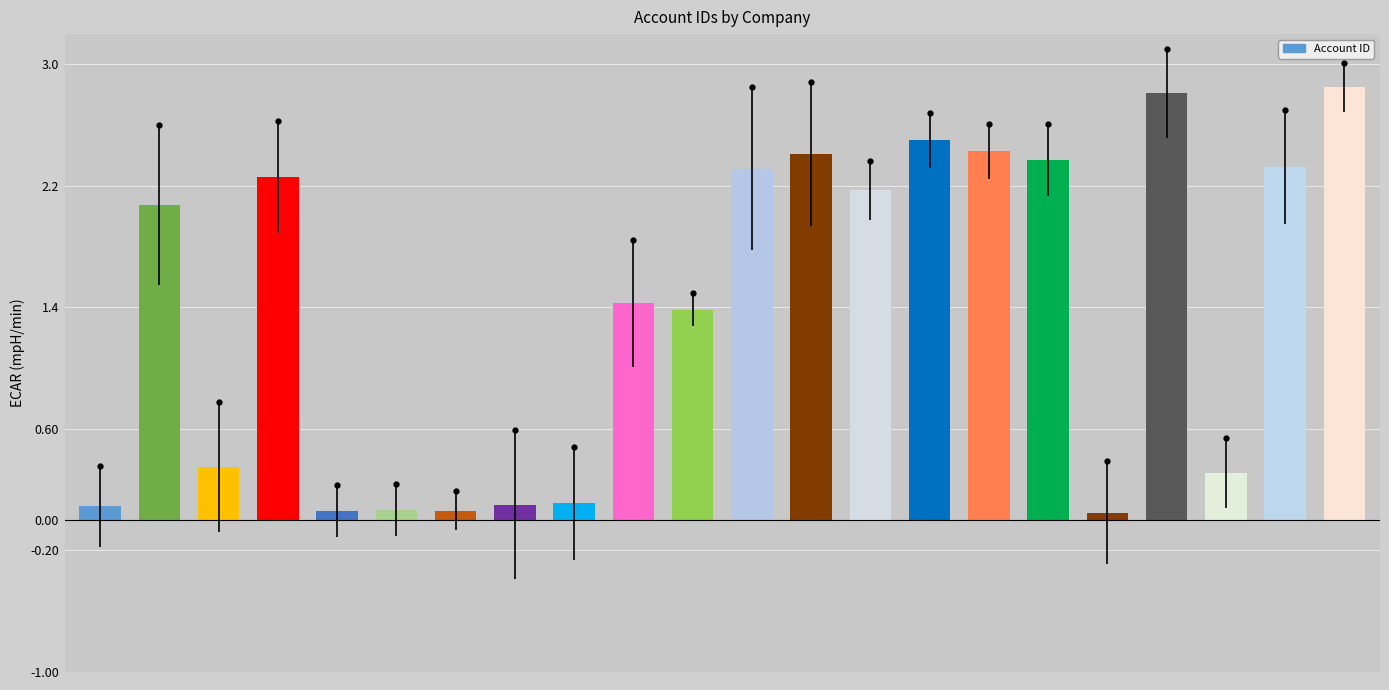

What is the average value?

1.4